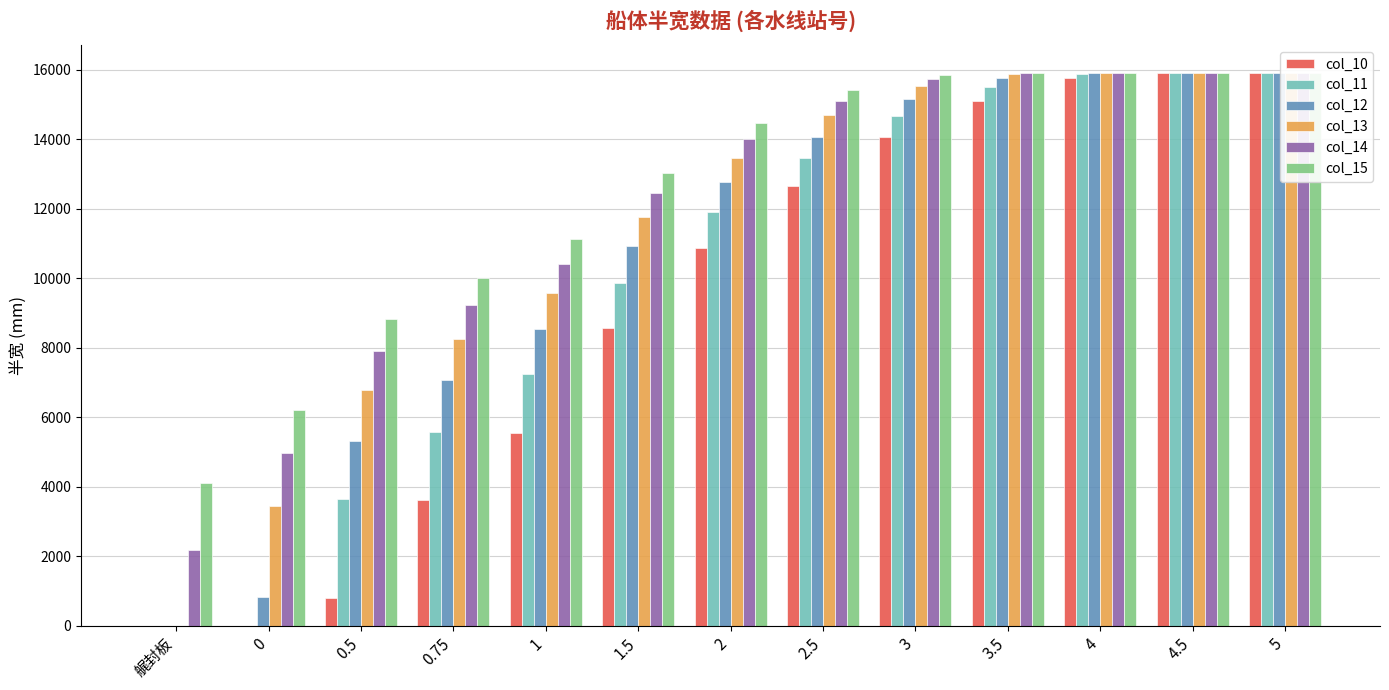

What is the difference between the second highest and second lowest values in the col_14 series?

10948.4